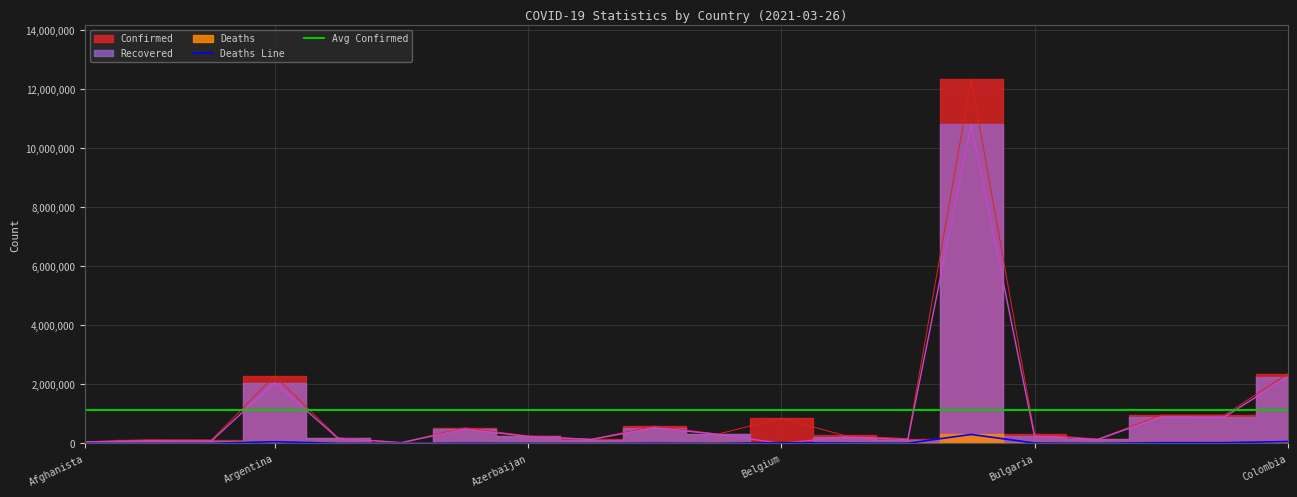

Does the chart have visible grid lines?

Yes